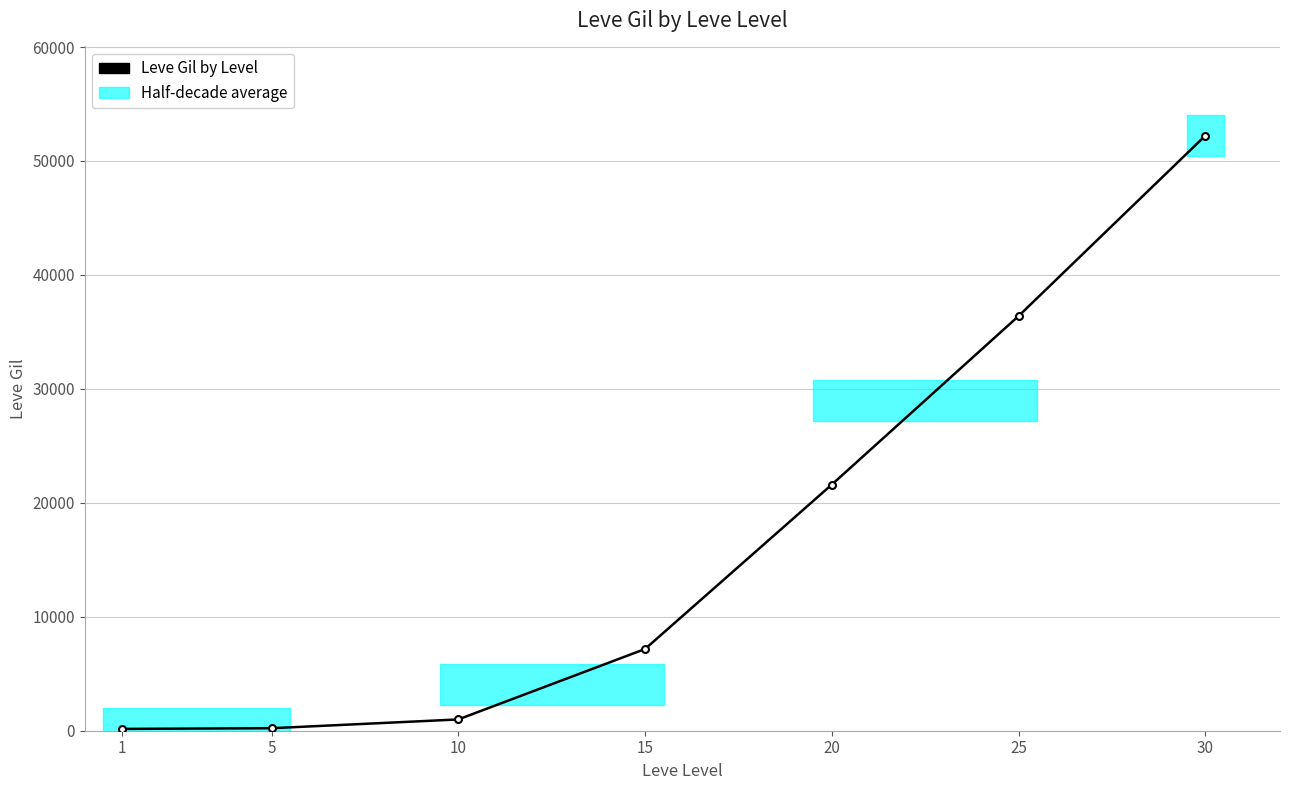

True or false: the data shows 241 at 1.

False